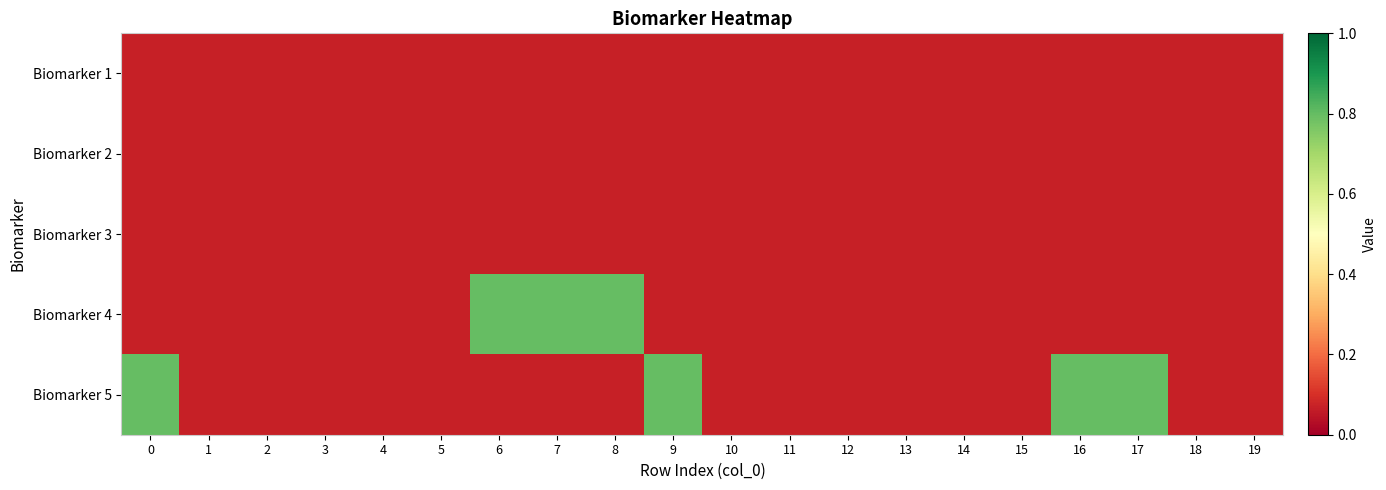

At how many categories does at least one series exceed 0?

20